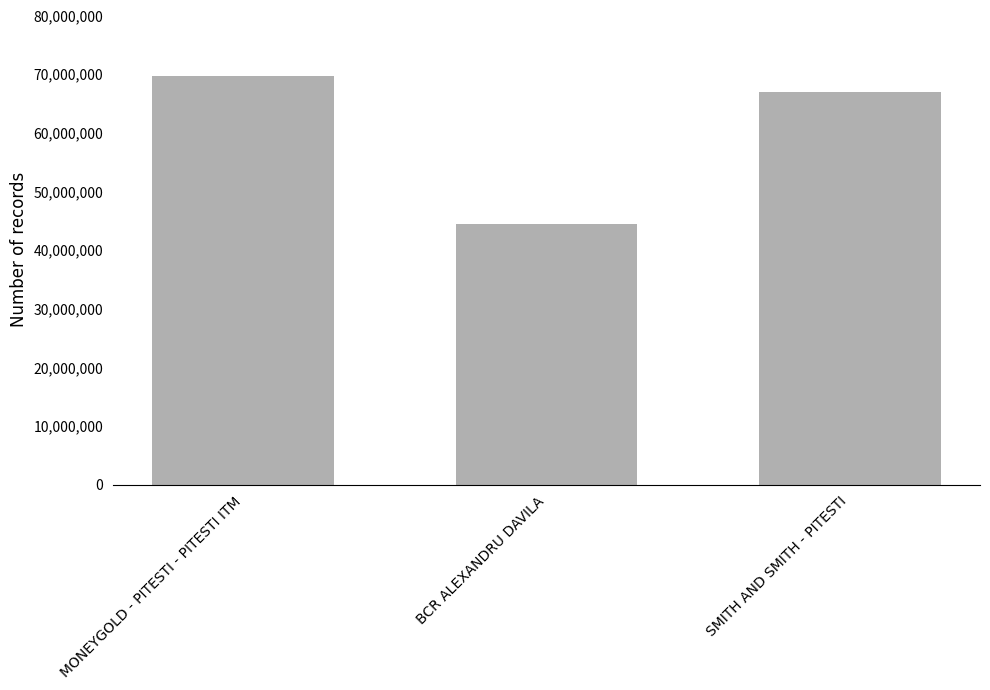

Which label corresponds to the largest value in the chart?

MONEYGOLD - PITESTI - PITESTI ITM